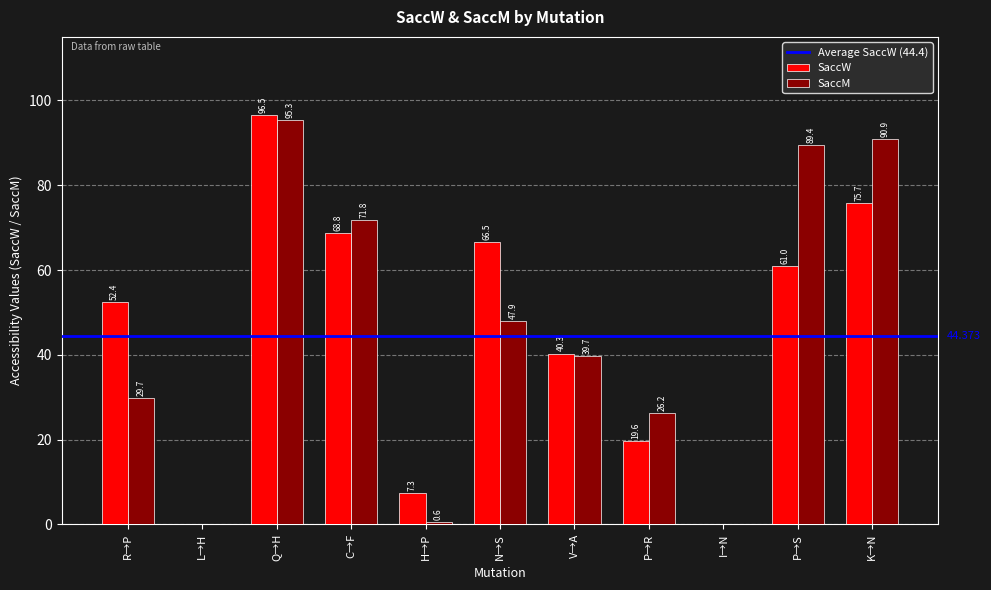

What is the sum of the SaccM values at R→P and L→H?

29.7